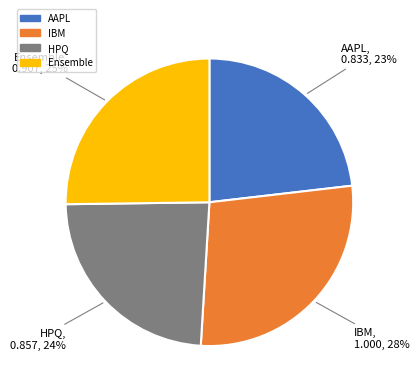

Which has a higher value, HPQ or AAPL?

HPQ